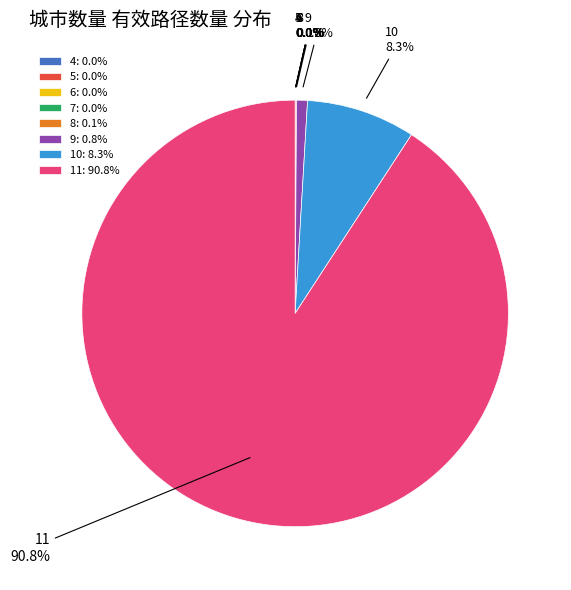

To the nearest percent, what portion does 11 represent?

91%